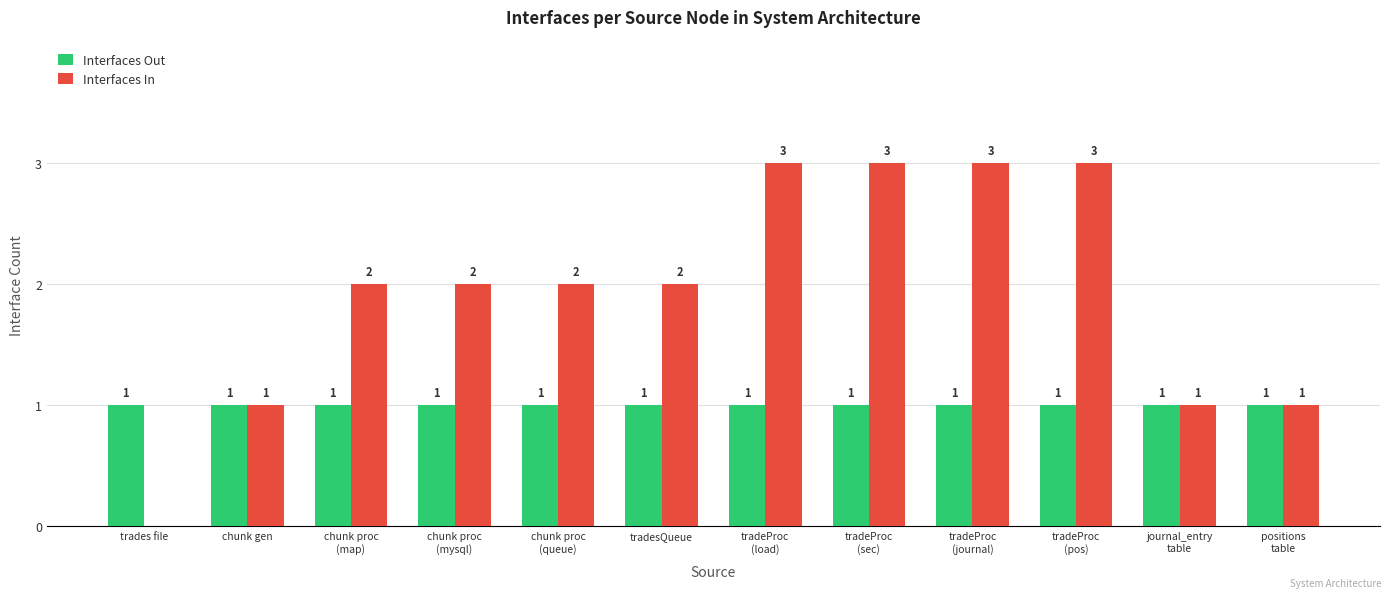

Is it true that Interfaces Out equals 1 at tradeProc
(journal)?

True